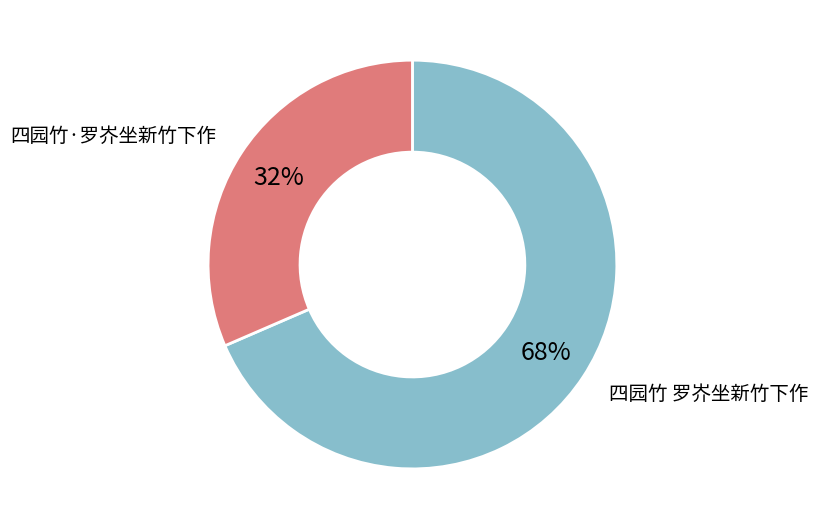

Between 四园竹 罗岕坐新竹下作 and 四园竹·罗岕坐新竹下作, which is larger?

四园竹 罗岕坐新竹下作